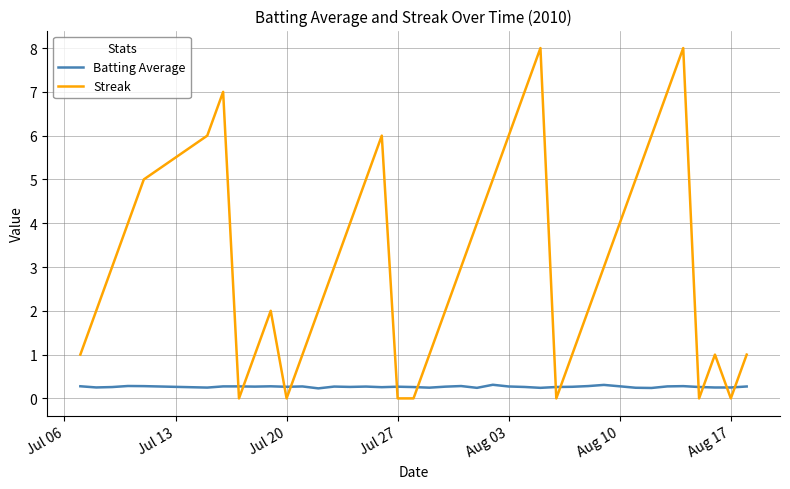

Which series has the widest spread of values?

Streak